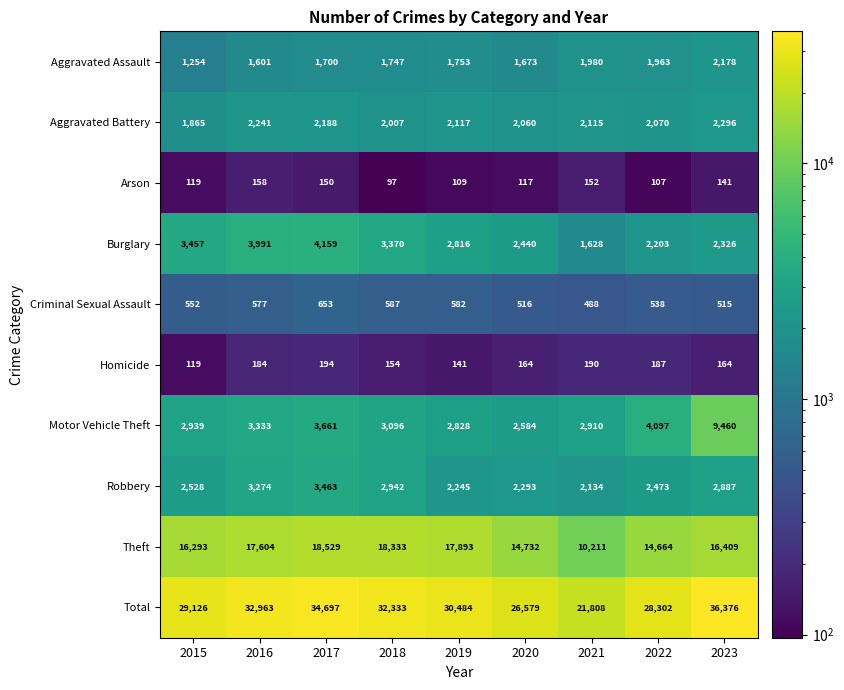

At which label is Criminal Sexual Assault closest to 570?

2016